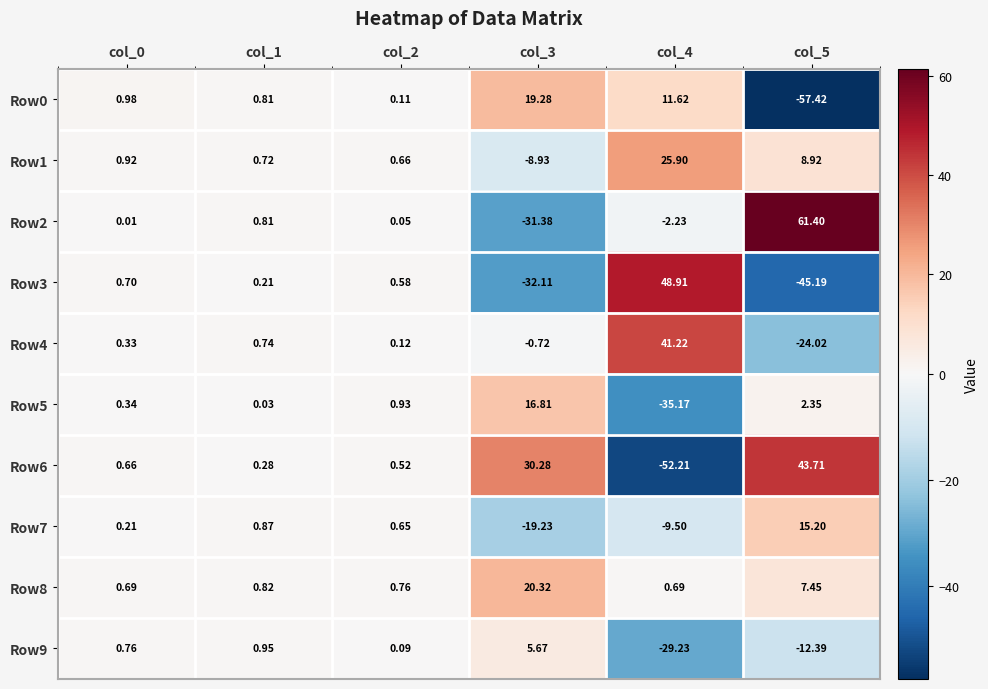

How many categories are shown in the chart?

6